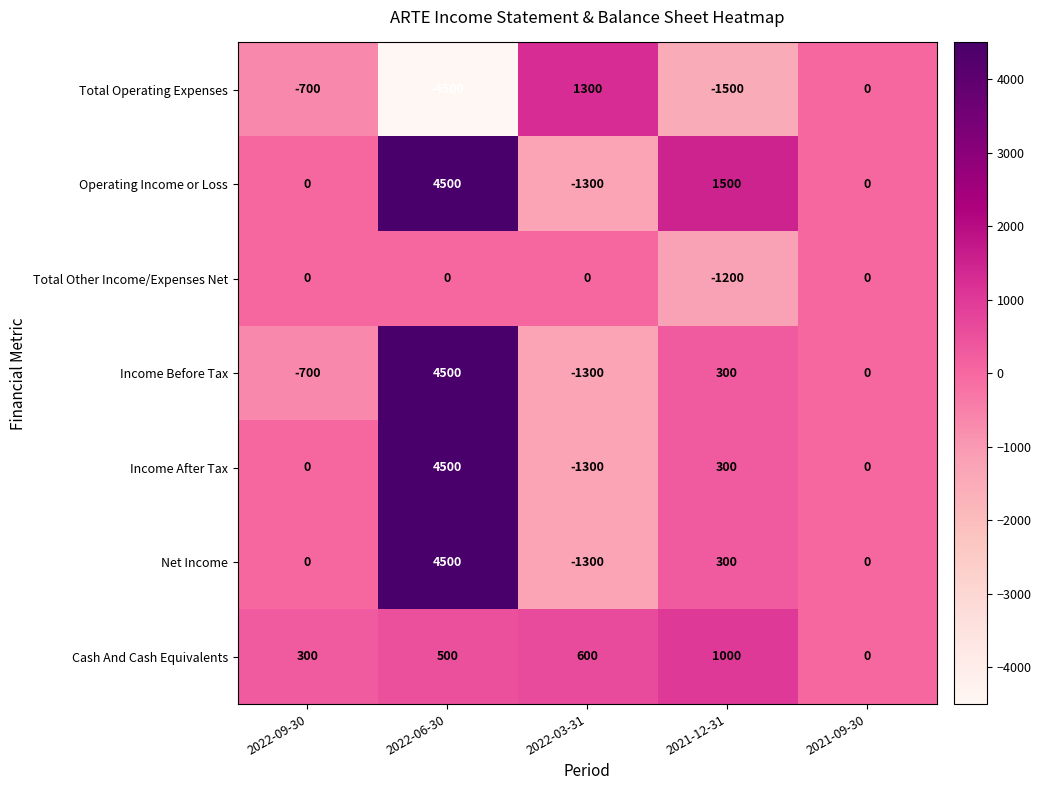

How many series are shown in this chart?

7